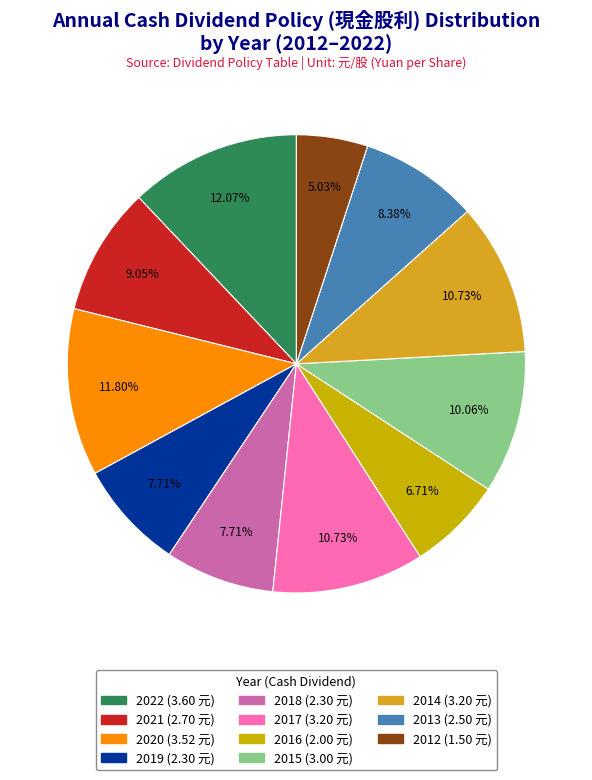

Does any single category account for the majority?

No